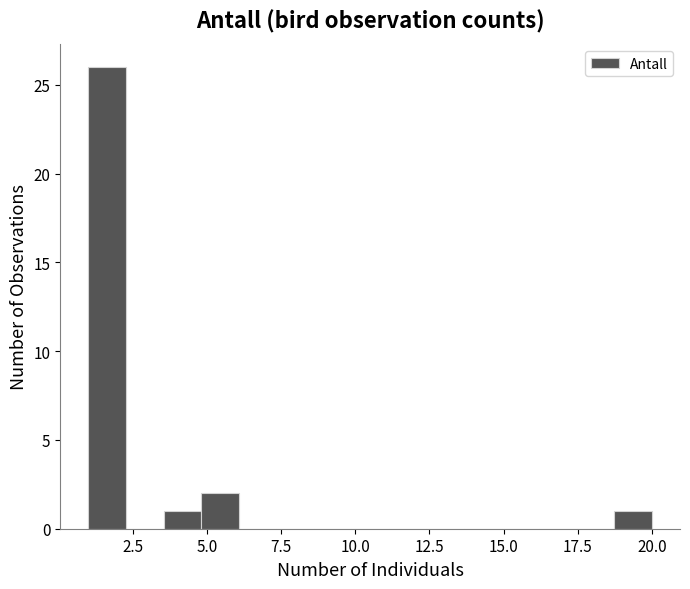

Around what value on the x-axis is the tallest bar? Give the approximate position of its centre, as read against the axis.

1.5